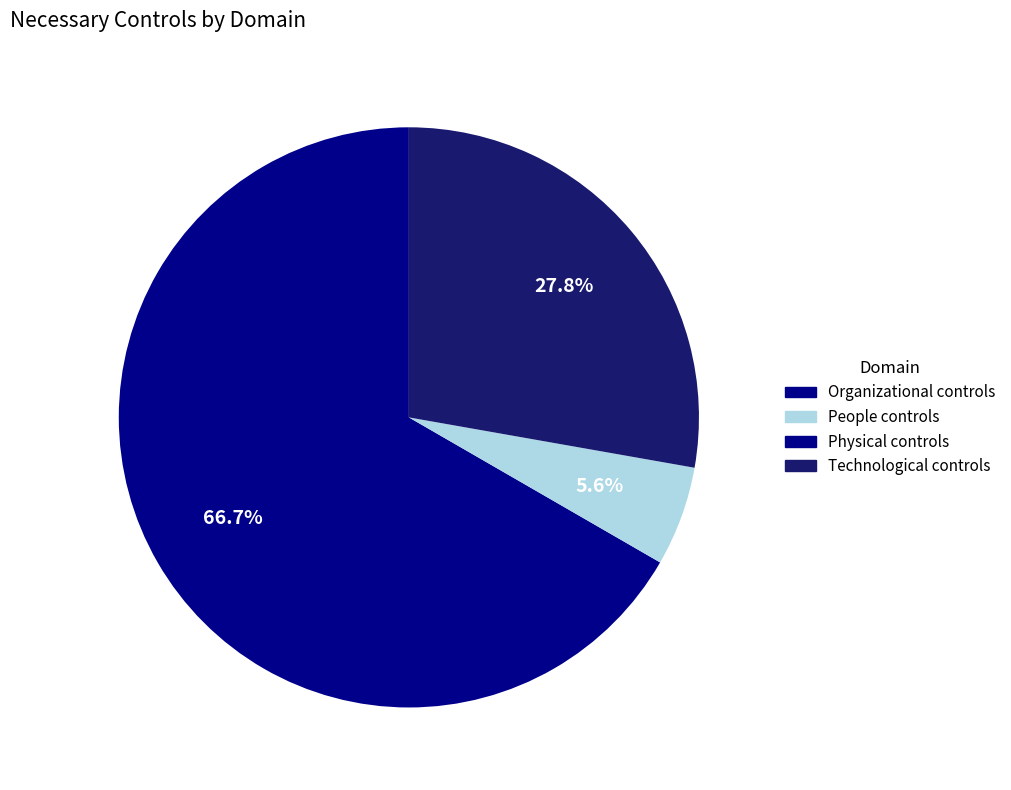

Is it true that Physical controls is 1% of the pie?

False